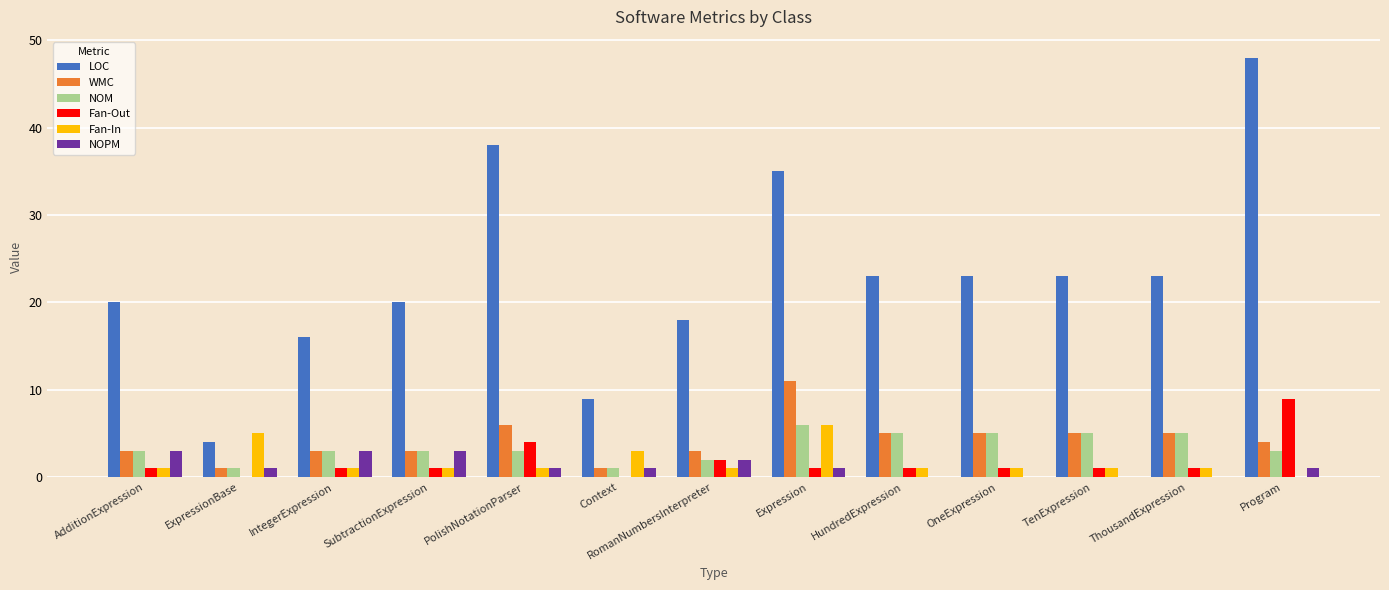

What is the sum of all NOM values?

45